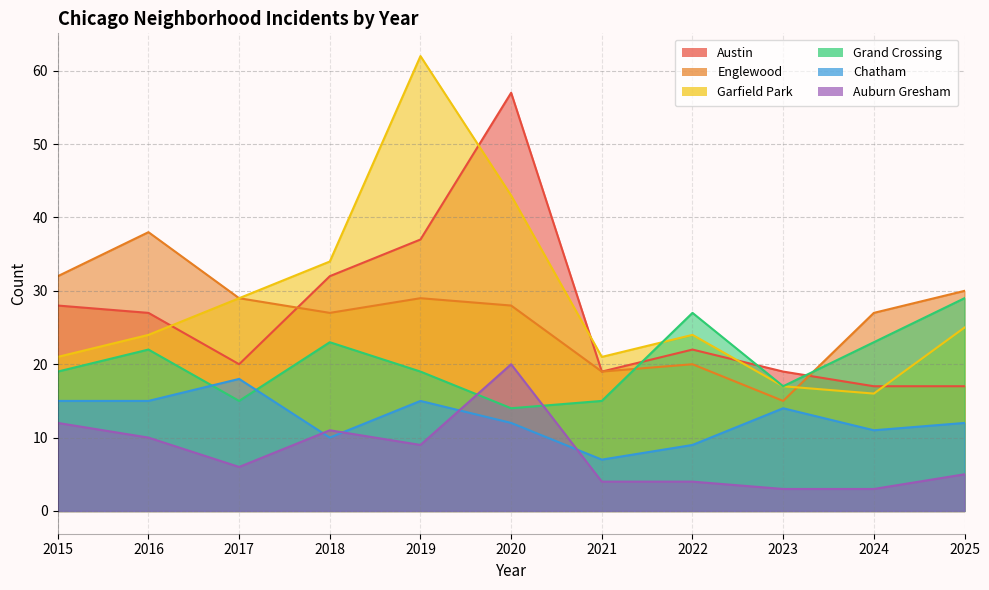

At how many categories does at least one series exceed 56?

2